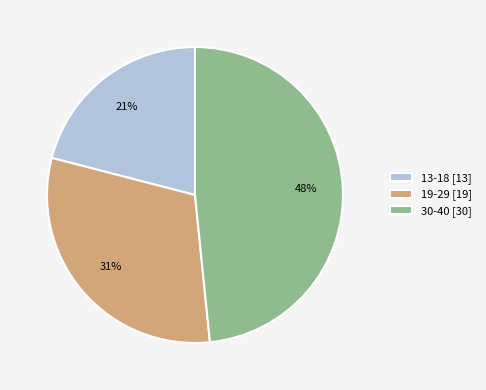

How many slices are in this pie chart?

3